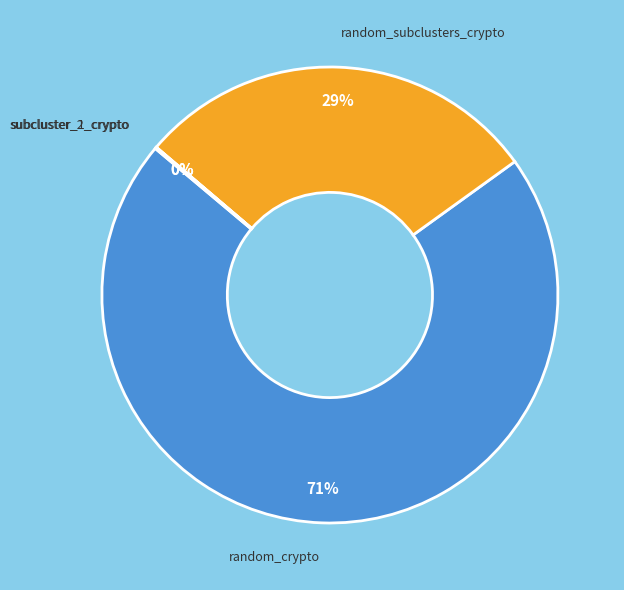

To the nearest percent, what percentage of the pie is random_crypto?

71%